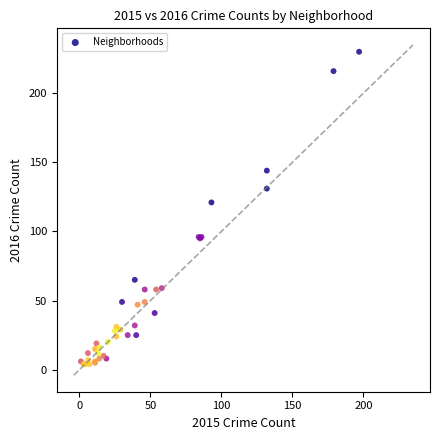

What Y value in the scatter plot is closest to 117?

121